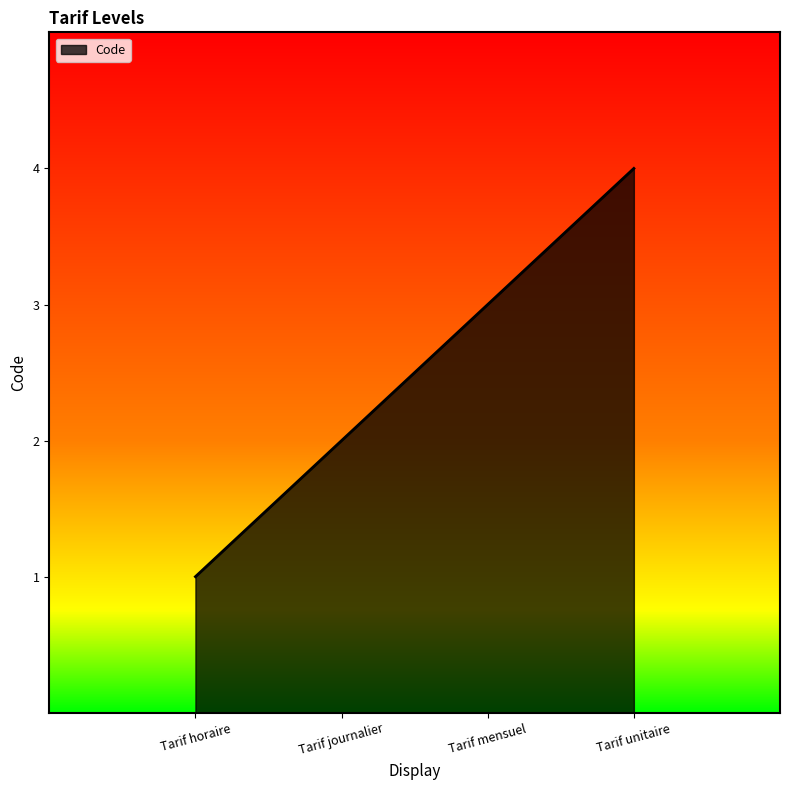

What is the greatest value displayed?

4.0